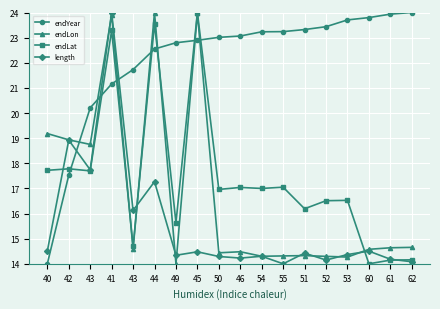

What is the total value across all series at 54?

68.8